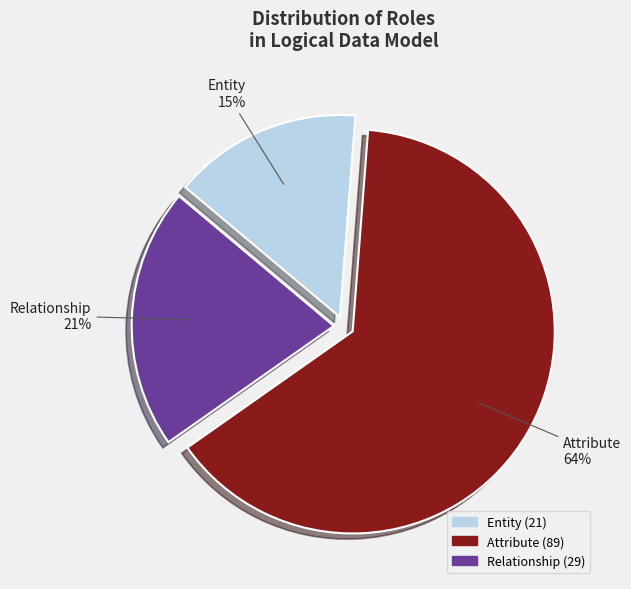

What percentage is the Relationship slice, to the nearest percent?

21%